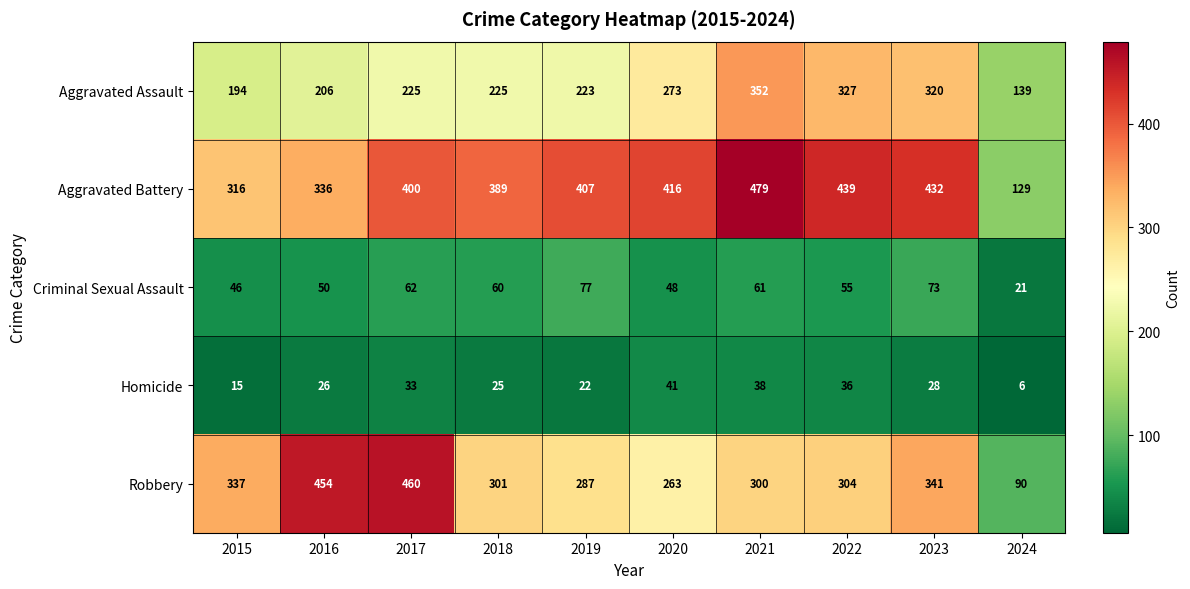

The value of Aggravated Battery at 2022 is 119. True or false?

False